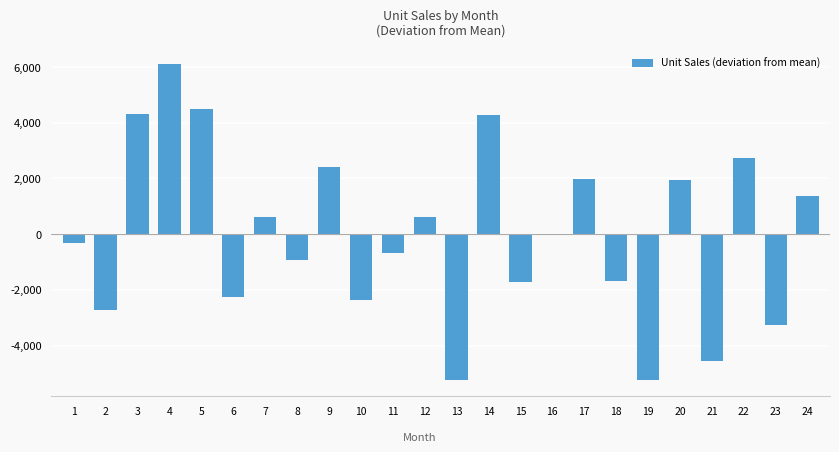

What is the maximum value shown in the chart?

6105.7